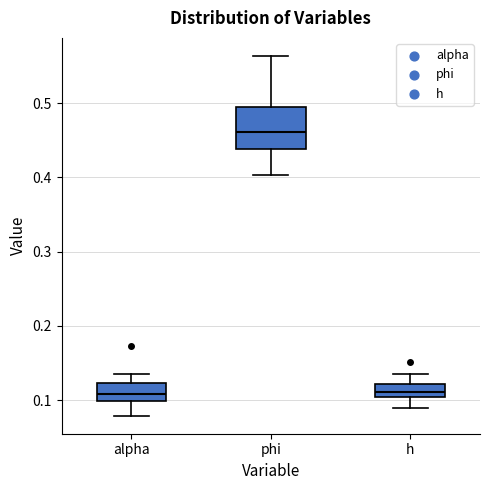

Which box is the tallest, from its lower edge to its upper edge?

phi